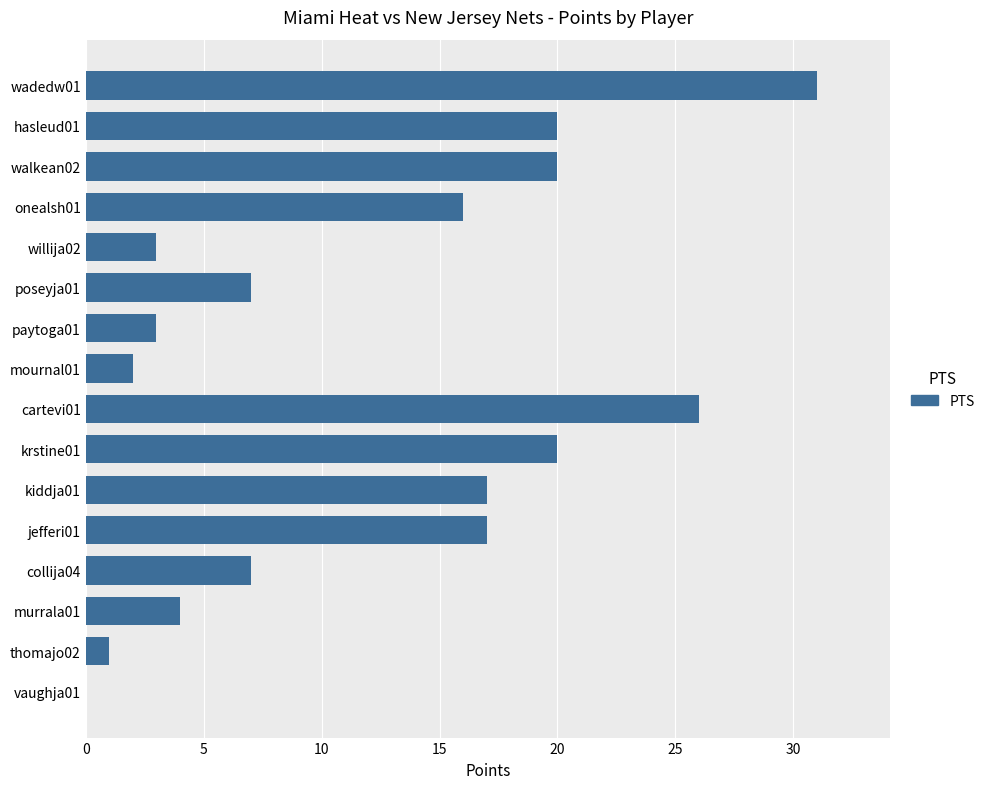

Which has a higher value, onealsh01 or krstine01?

krstine01